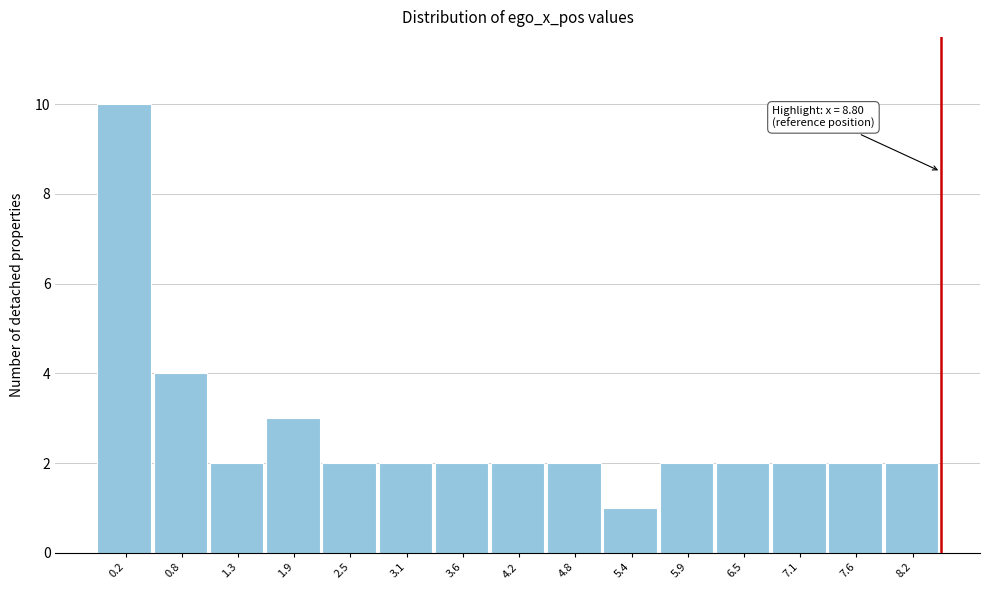

Reading left to right, list all the values displayed in this chart.

10	4	2	3	2	2	2	2	2	1	2	2	2	2	2